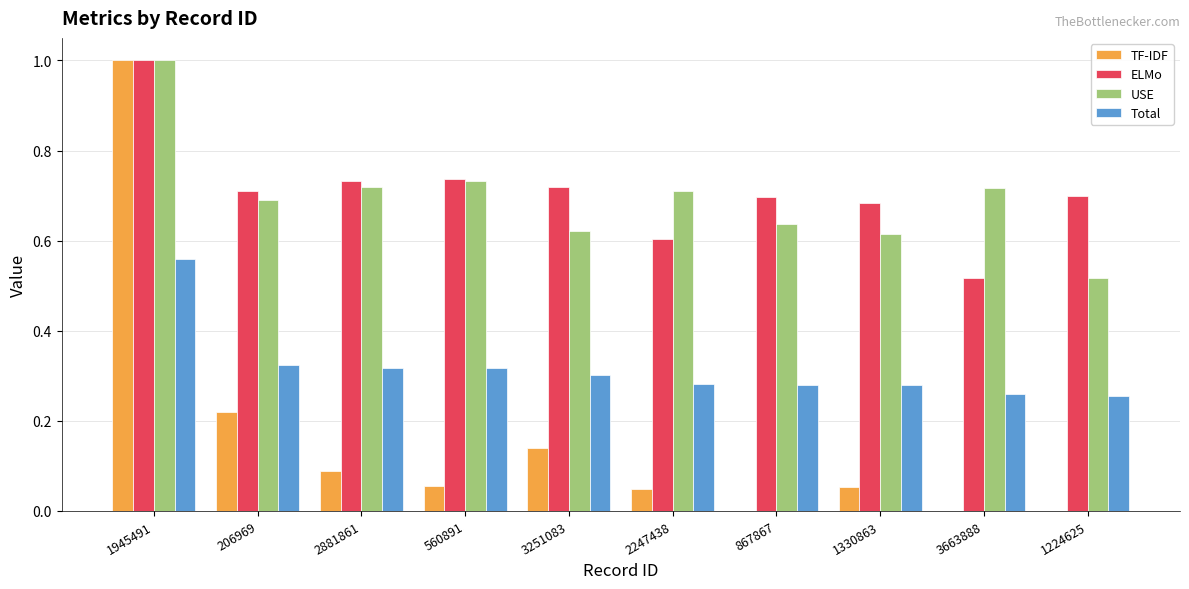

What is the sum of the ELMo values at 3663888 and 1945491?

1.5